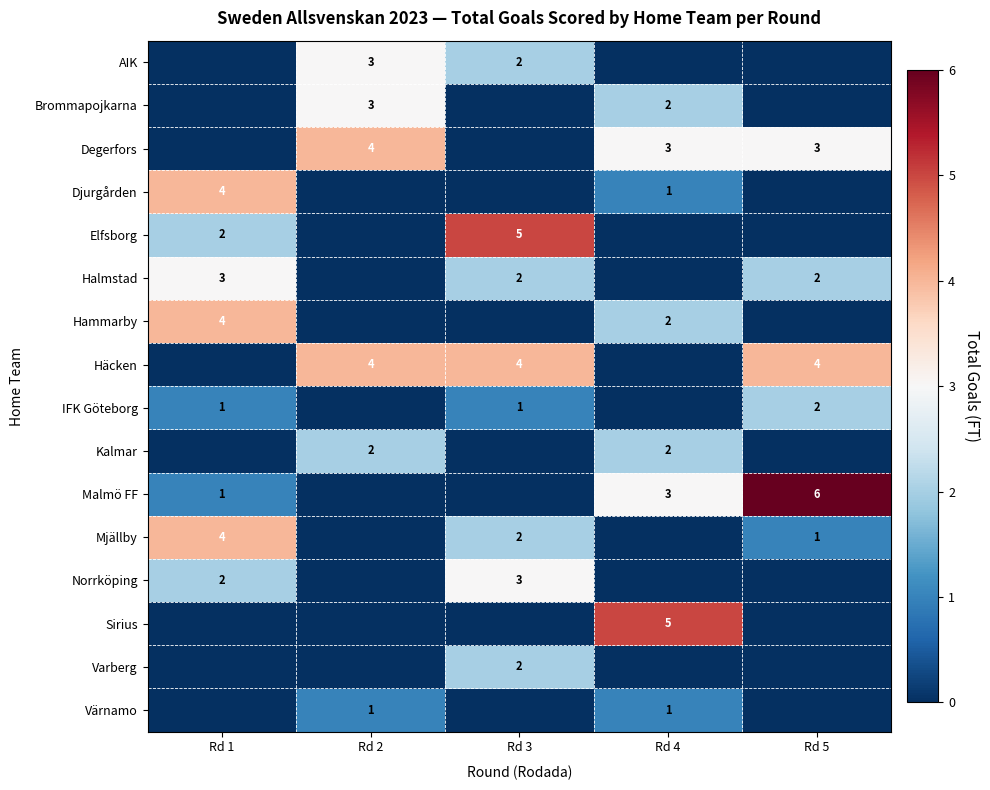

Which series has the largest total across all categories?

Häcken